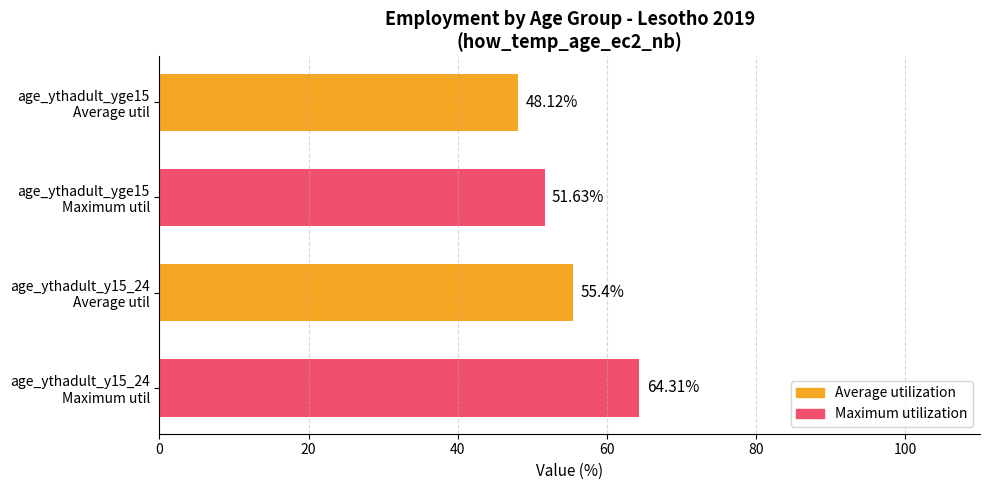

Are the bars horizontal?

Yes